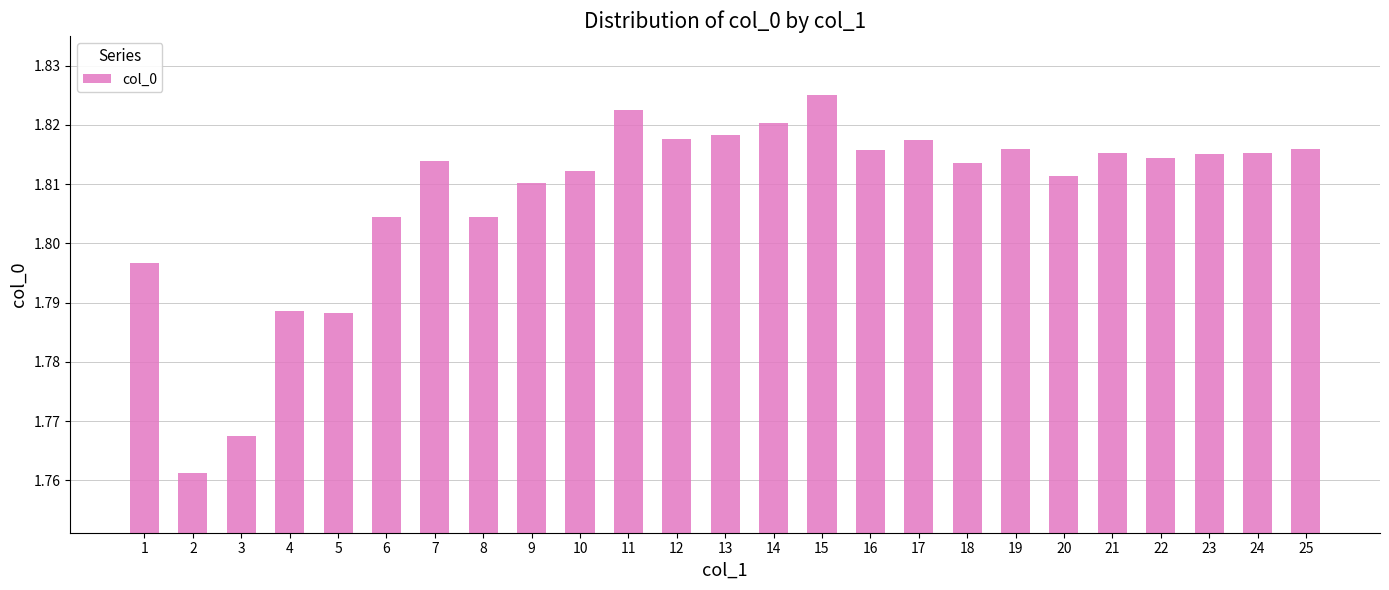

What is the ratio of the value at 22 to the value at 11?

1.0